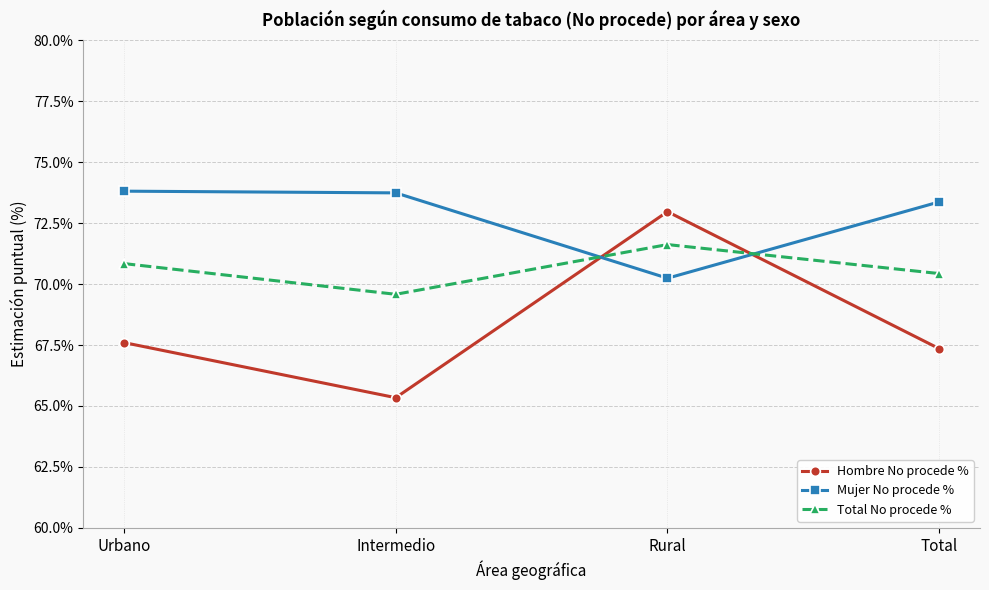

What is the sum of all Mujer No procede % values?

291.2